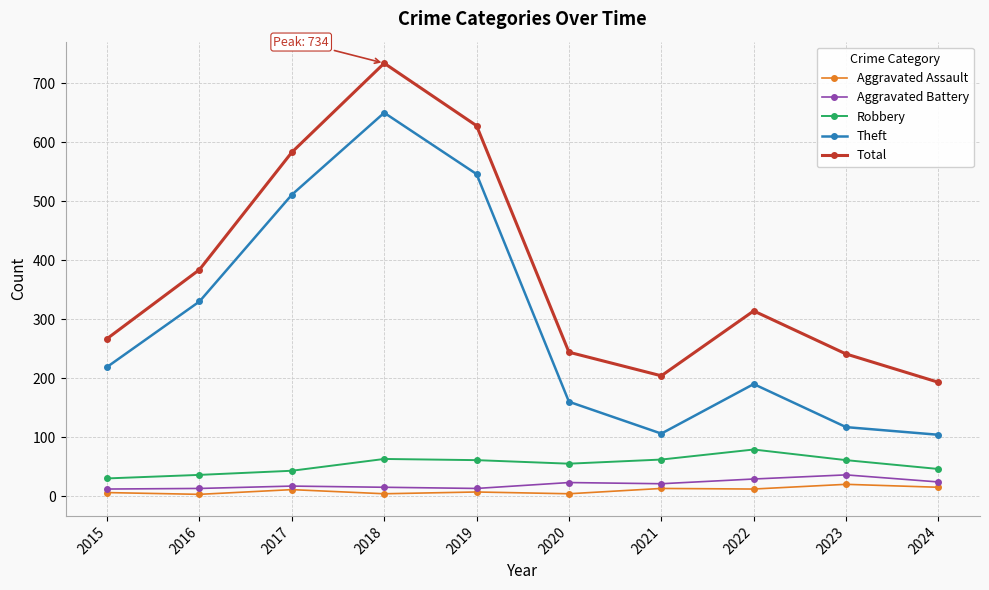

True or false: Aggravated Assault and Total intersect in this chart.

False